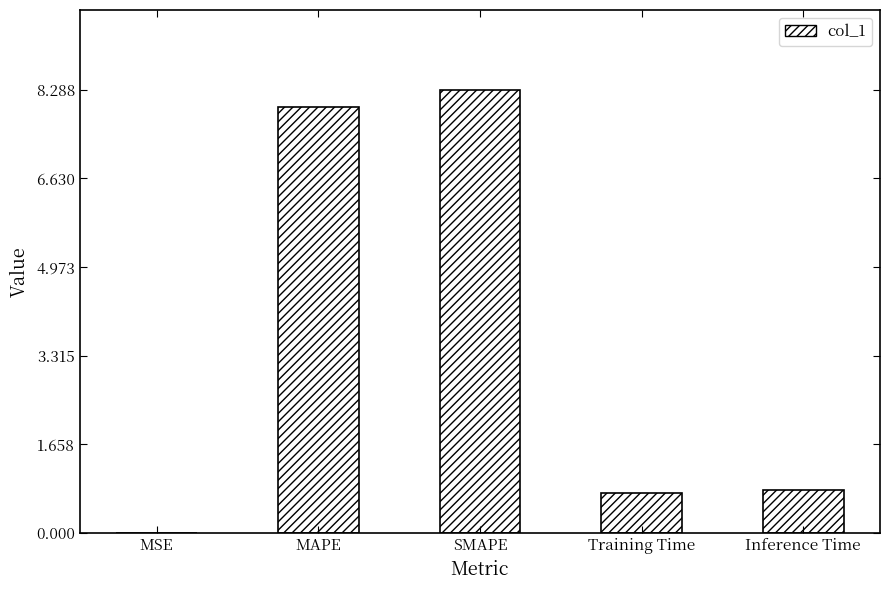

What is the approximate value at Inference Time?

0.8